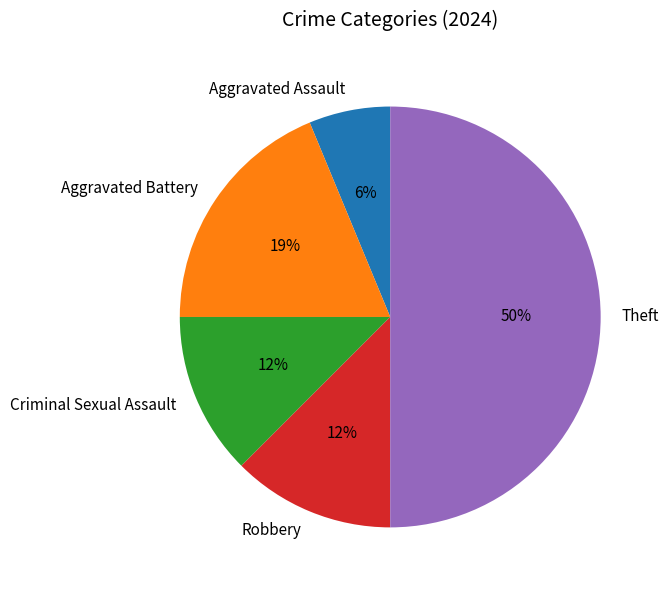

To the nearest percent, what is the difference between the Aggravated Battery and Theft slice percentages?

31%